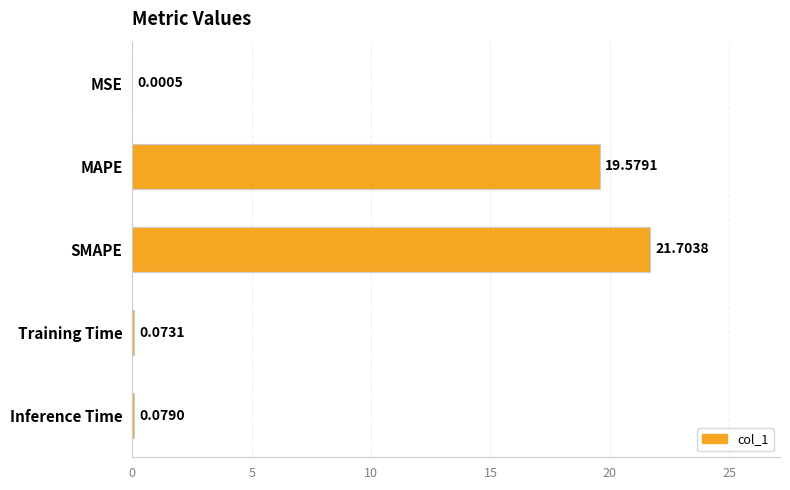

Which has a higher value, SMAPE or Training Time?

SMAPE